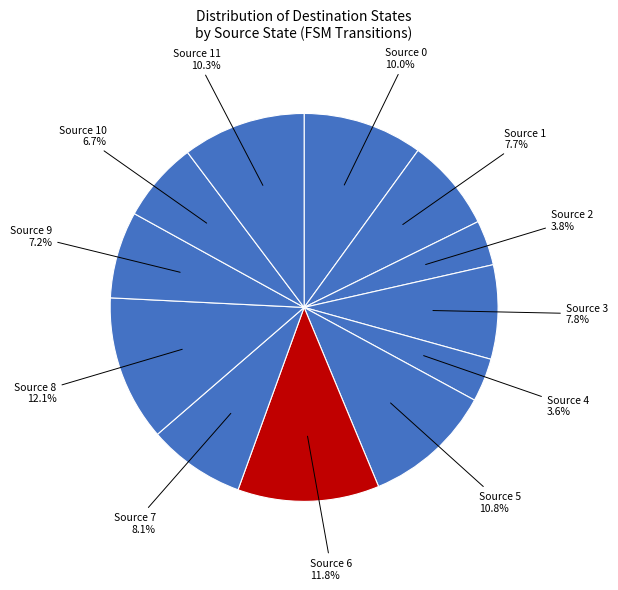

Count the number of slices in the pie.

12